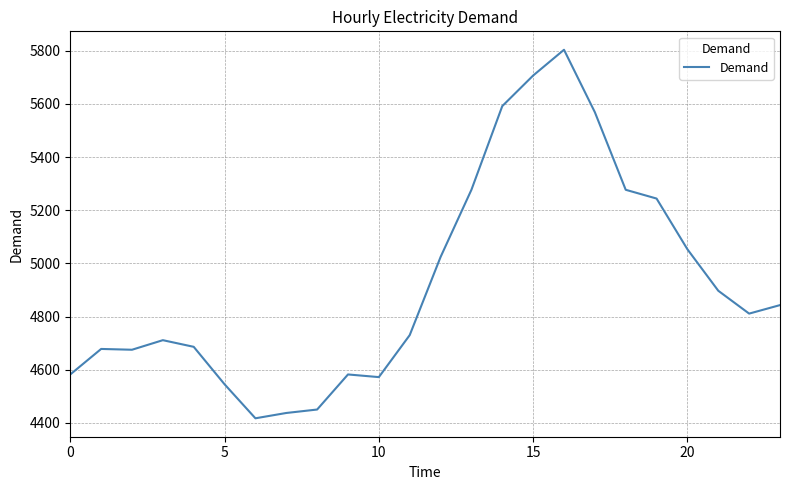

What is the difference between the maximum and minimum values?

1387